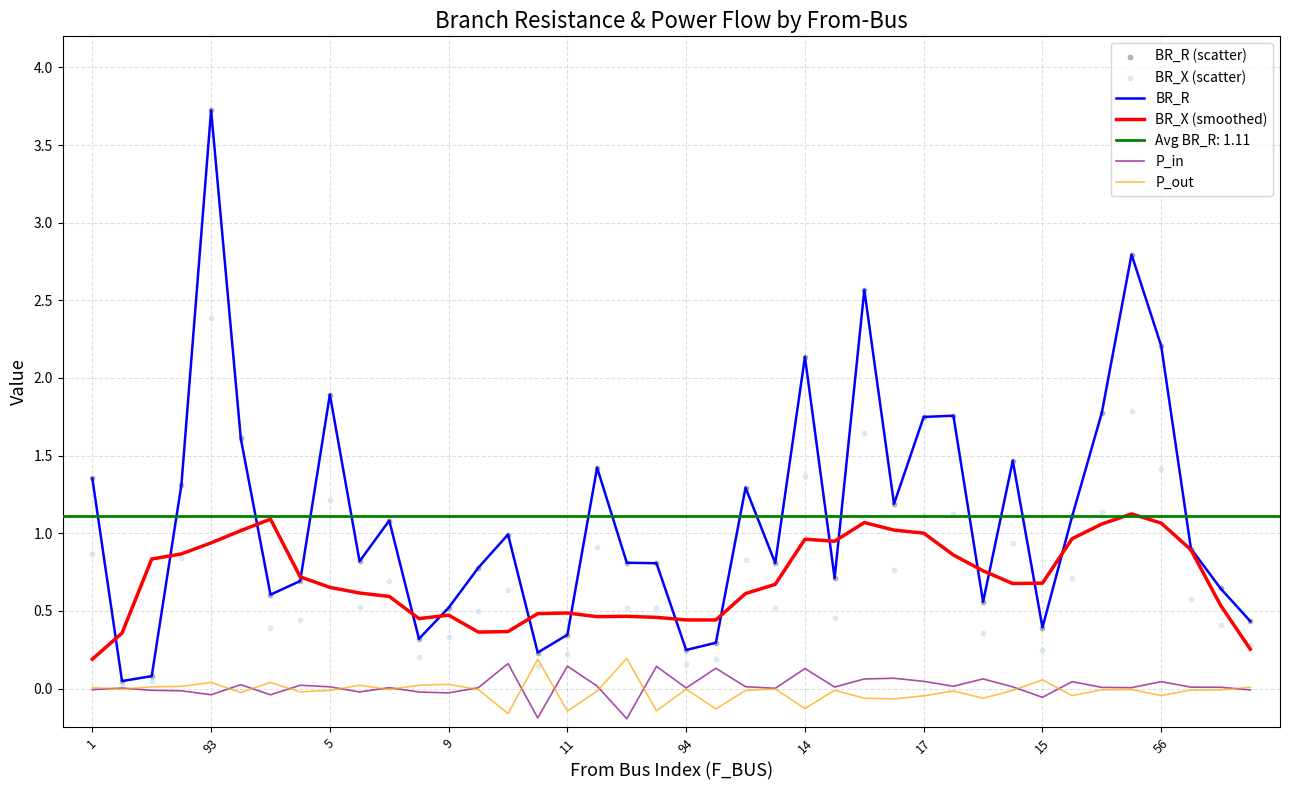

Which series contains the highest Y value?

BR_R